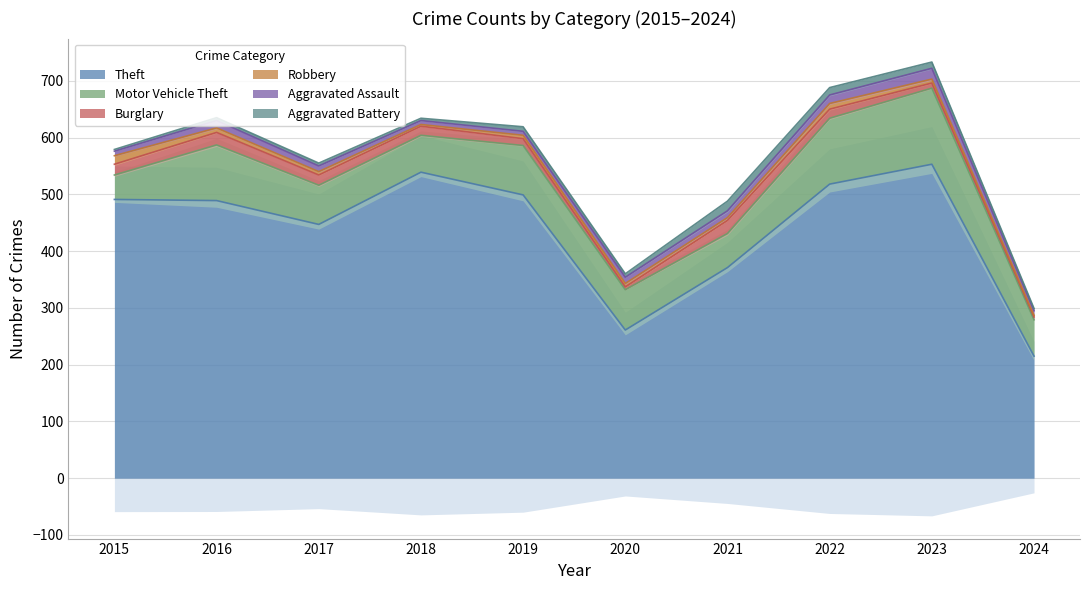

How many data points does each series have?

10